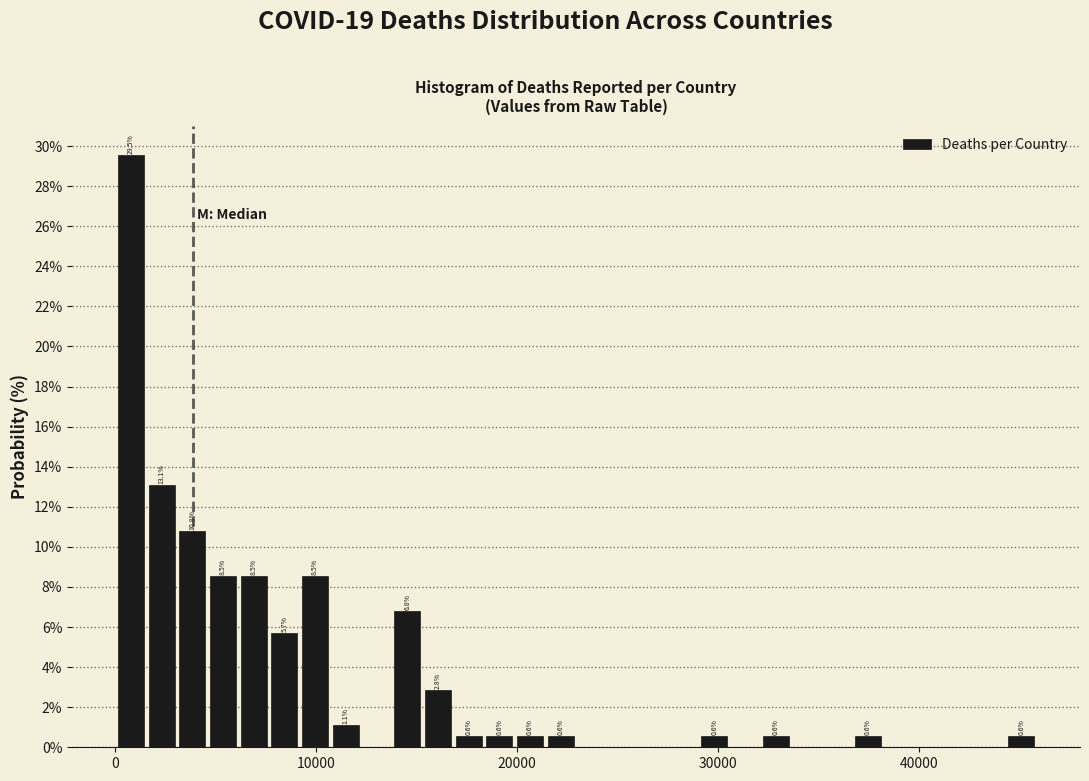

Around what value on the x-axis is the tallest bar? Give the approximate position of its centre, as read against the axis.

1000